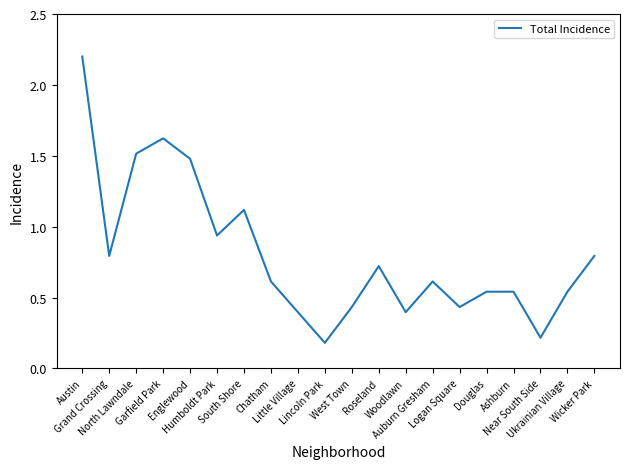

Which category has the lowest value across all series?

Lincoln Park